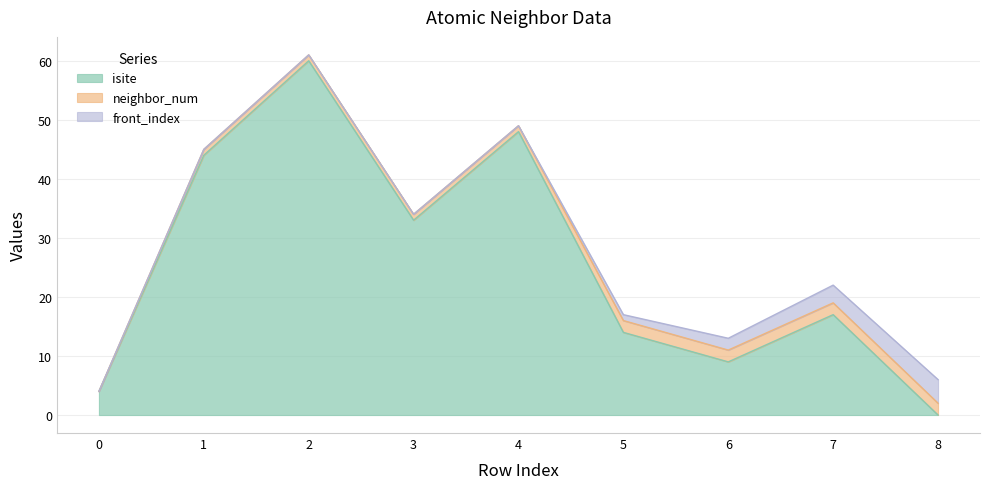

What is the sum of the front_index values at 5 and 1?

1